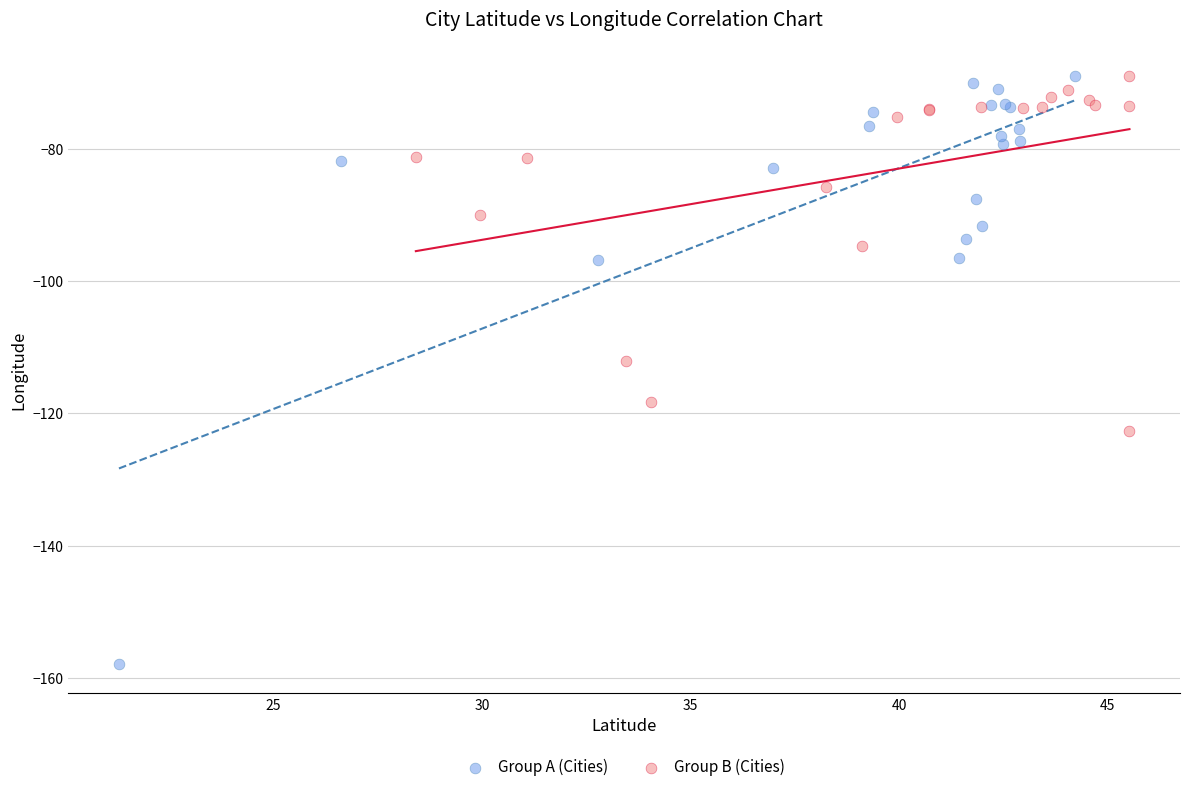

Which series has the widest spread of Y values?

Group A (Cities)